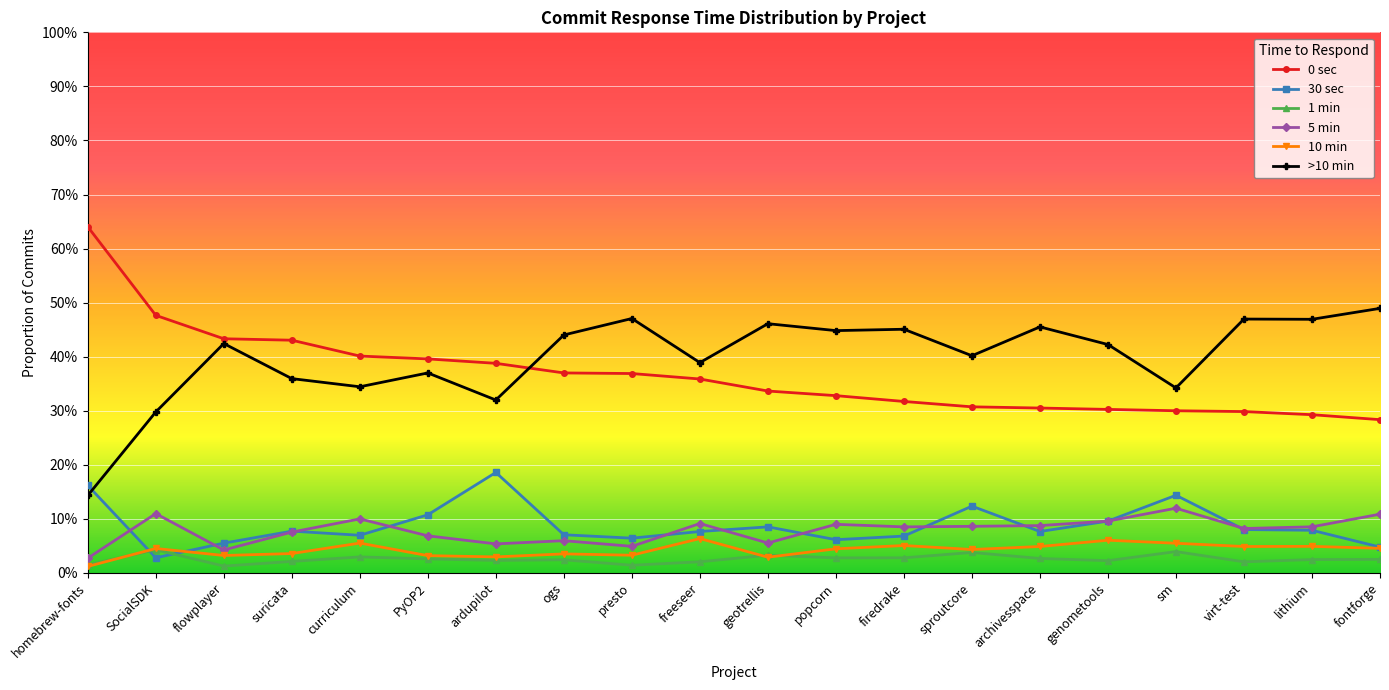

Is the value of 1 min at fontforge greater than the value of 30 sec at archivesspace?

No